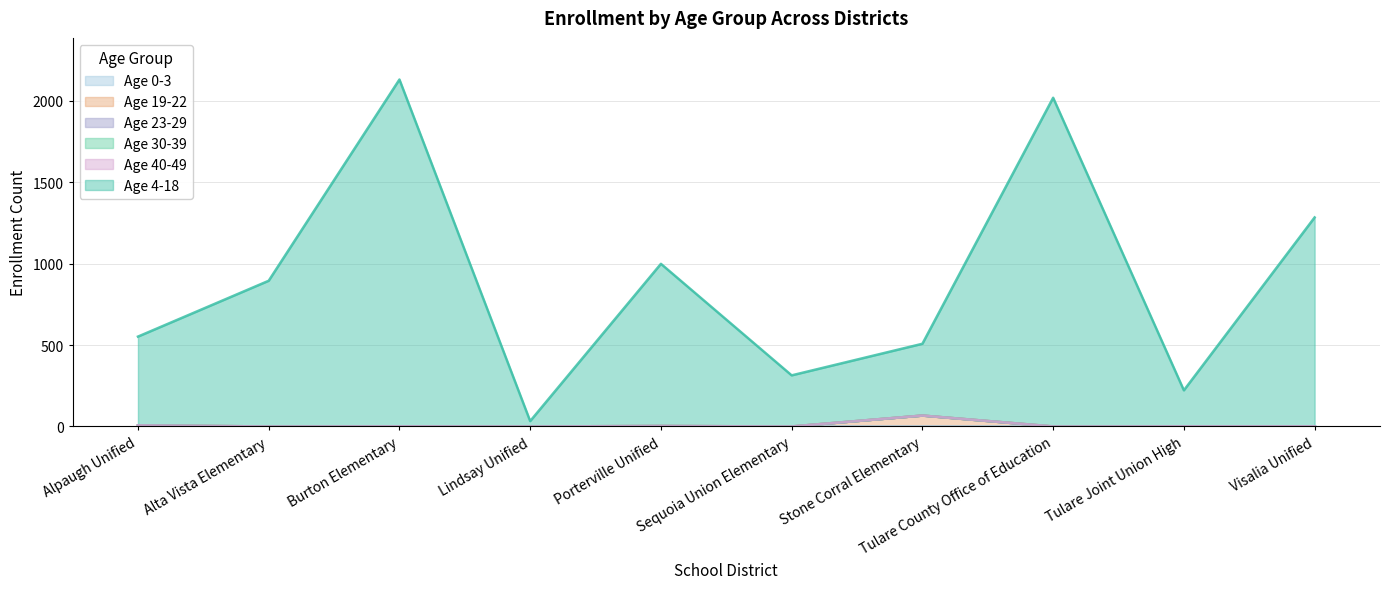

List the labels in order of Age 4-18 value, largest first.

Burton Elementary, Tulare County Office of Education, Visalia Unified, Porterville Unified, Alta Vista Elementary, Alpaugh Unified, Stone Corral Elementary, Sequoia Union Elementary, Tulare Joint Union High, Lindsay Unified